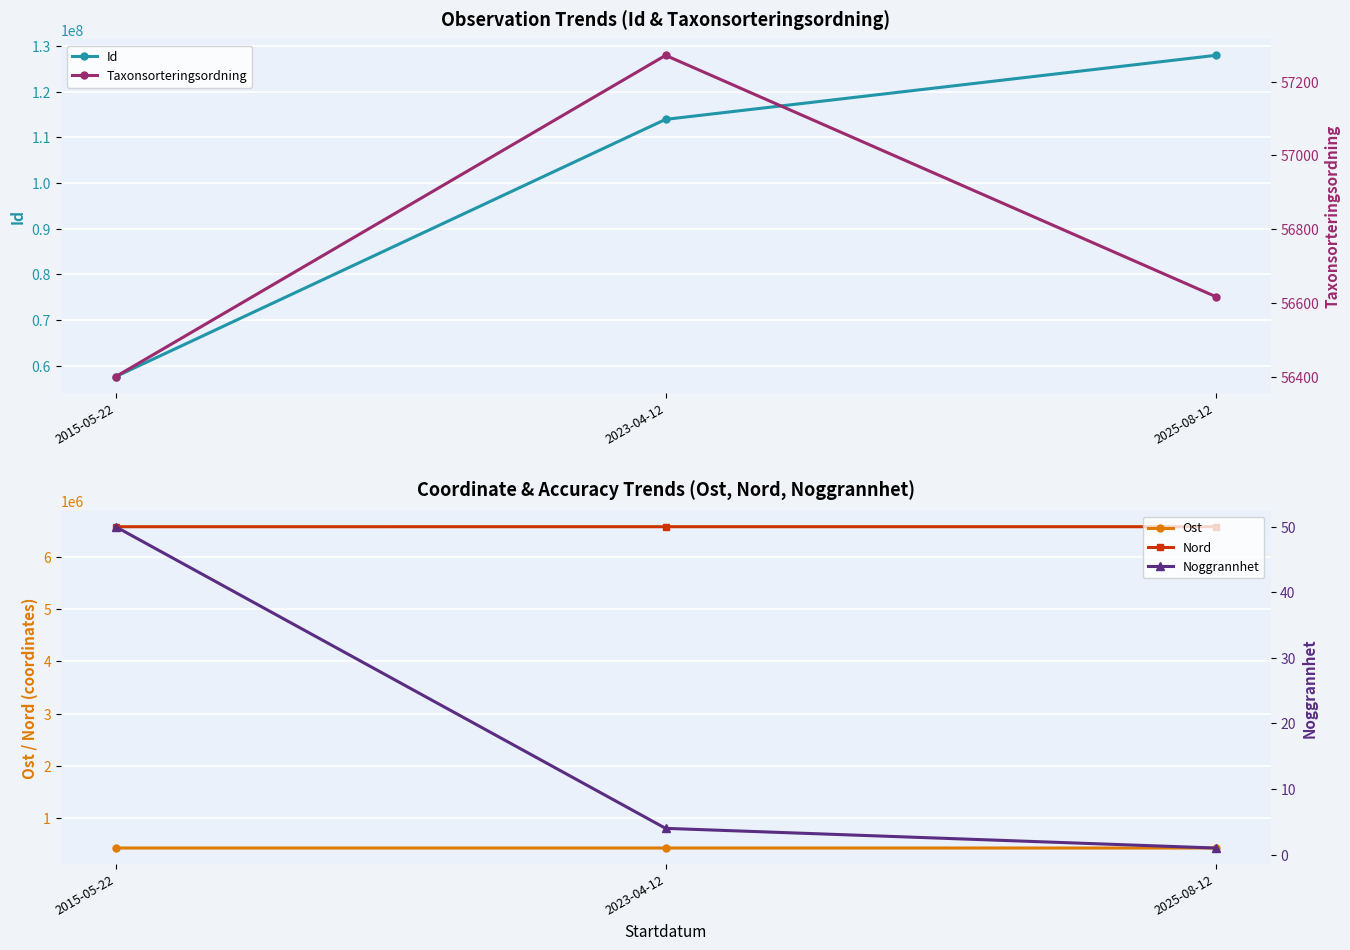

What is the difference between the highest and lowest values at 2023-04-12?

113905067.0